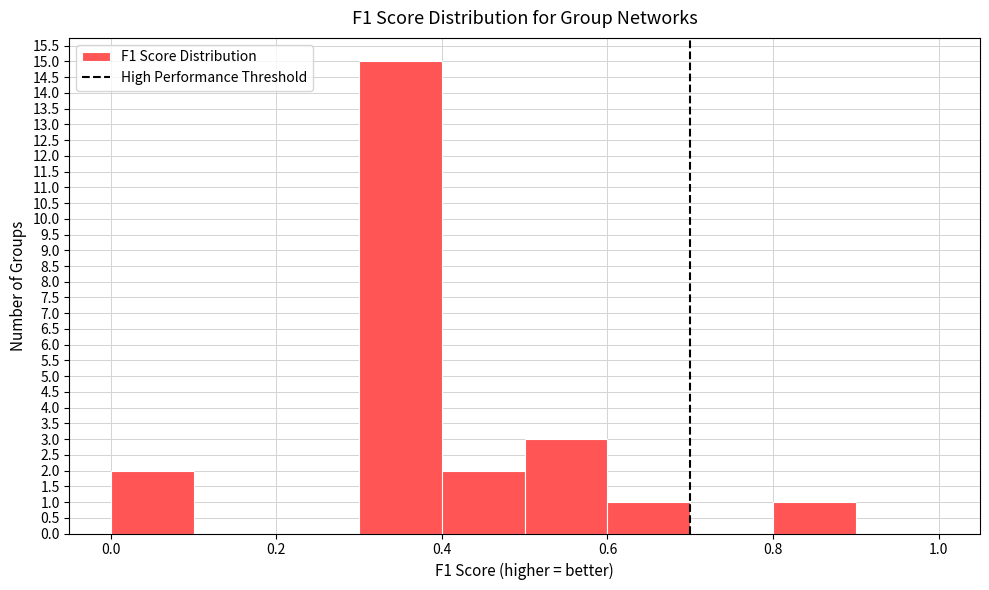

Reading left to right, transcribe this chart: for each bar, give the range it covers on the x-axis and its height. The values are not printed on the chart, so give them approximately, as read against the axis.

0.0 to 0.1: 2
0.1 to 0.2: 0
0.2 to 0.3: 0
0.3 to 0.4: 15
0.4 to 0.5: 2
0.5 to 0.6: 3
0.6 to 0.7: 1
0.7 to 0.8: 0
0.8 to 0.9: 1
0.9 to 1.0: 0